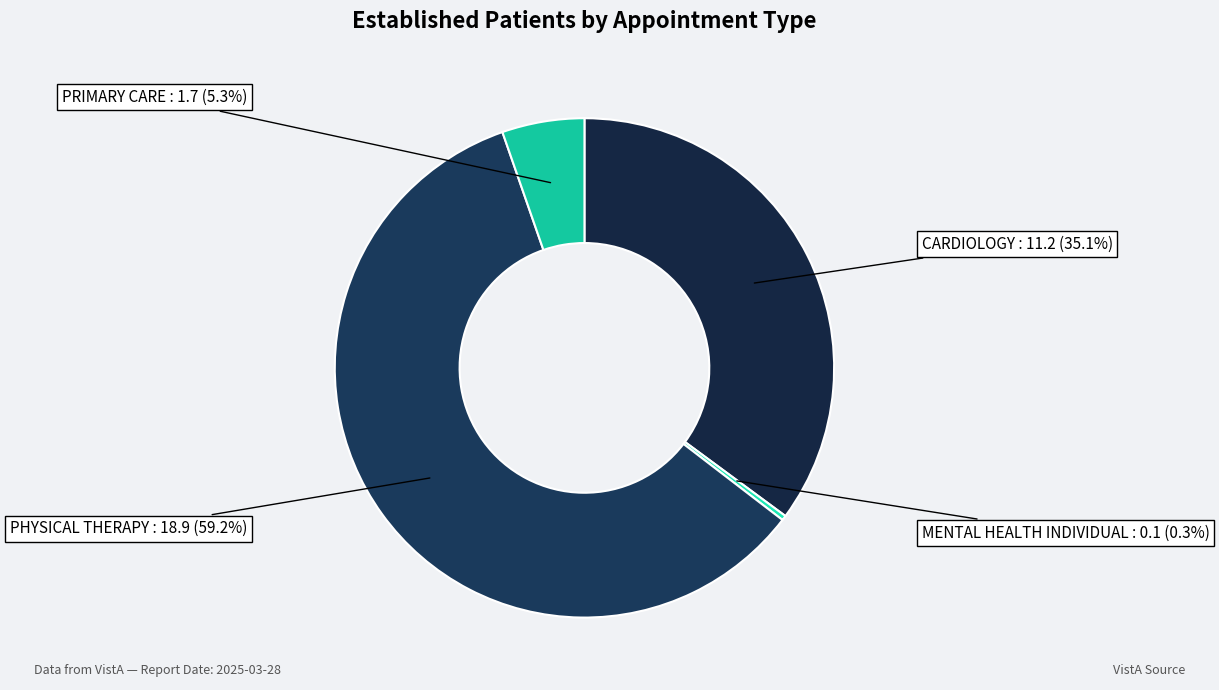

Do MENTAL HEALTH INDIVIDUAL and PRIMARY CARE together represent more than half of the pie?

No